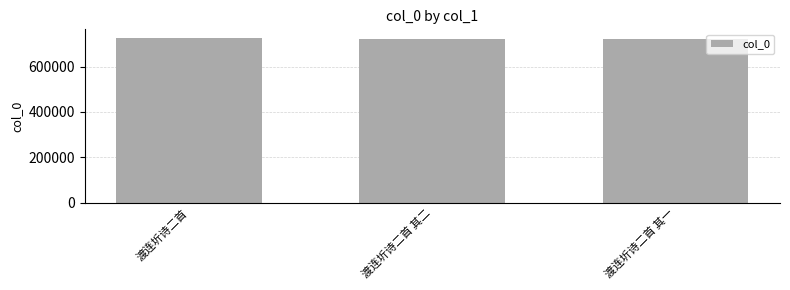

Approximately how many times larger is the value at 渡连圻诗二首 其一 compared to 渡连圻诗二首 其二?

1.0